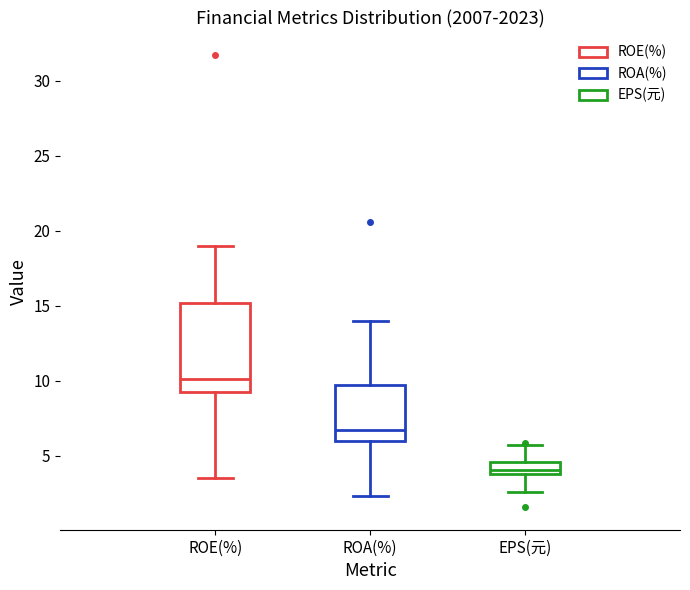

Reading left to right, transcribe this box plot: for each box, give where its median line is, the range the box spans, and where its two whiskers end, as read against the y-axis. The values are not printed on the chart, so give them approximately, as read against the axis.

ROE(%): median 10.0, box 9.0 to 15.0, whiskers 3.5 to 19.0
ROA(%): median 6.5, box 6.0 to 9.5, whiskers 2.5 to 14.0
EPS(元): median 4.0 (just above the box's lower edge), box 4.0 to 4.5, whiskers 2.5 to 5.5